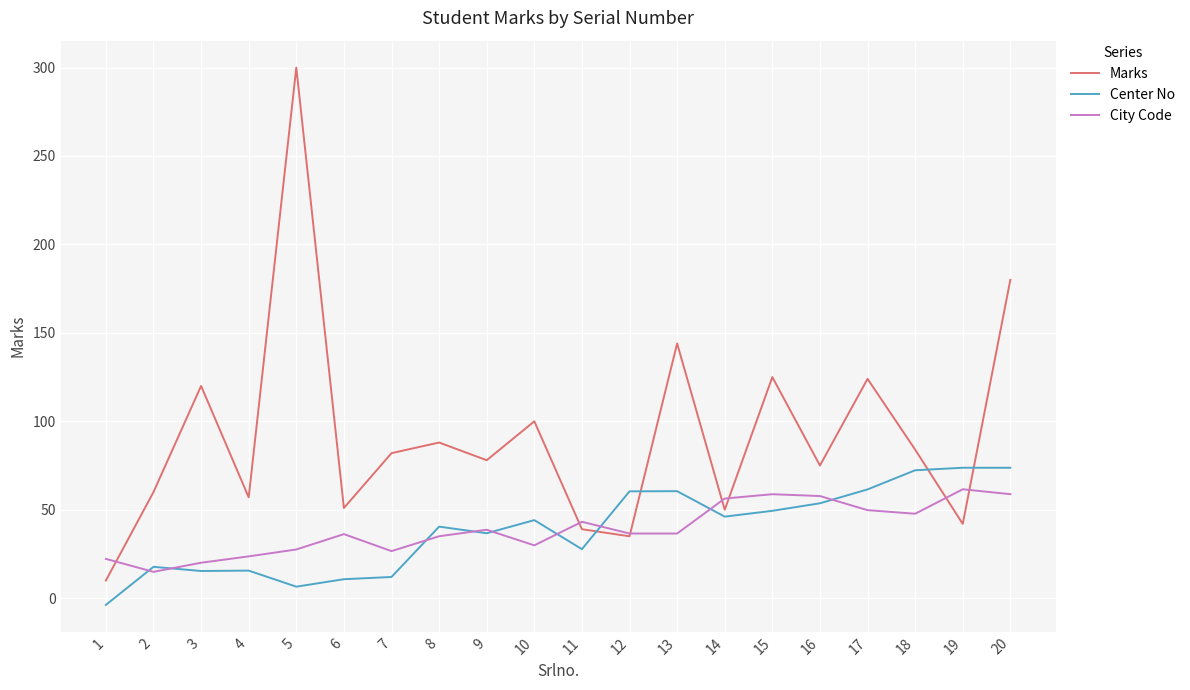

True or false: Center No has a value of 17.7 at 2.

True